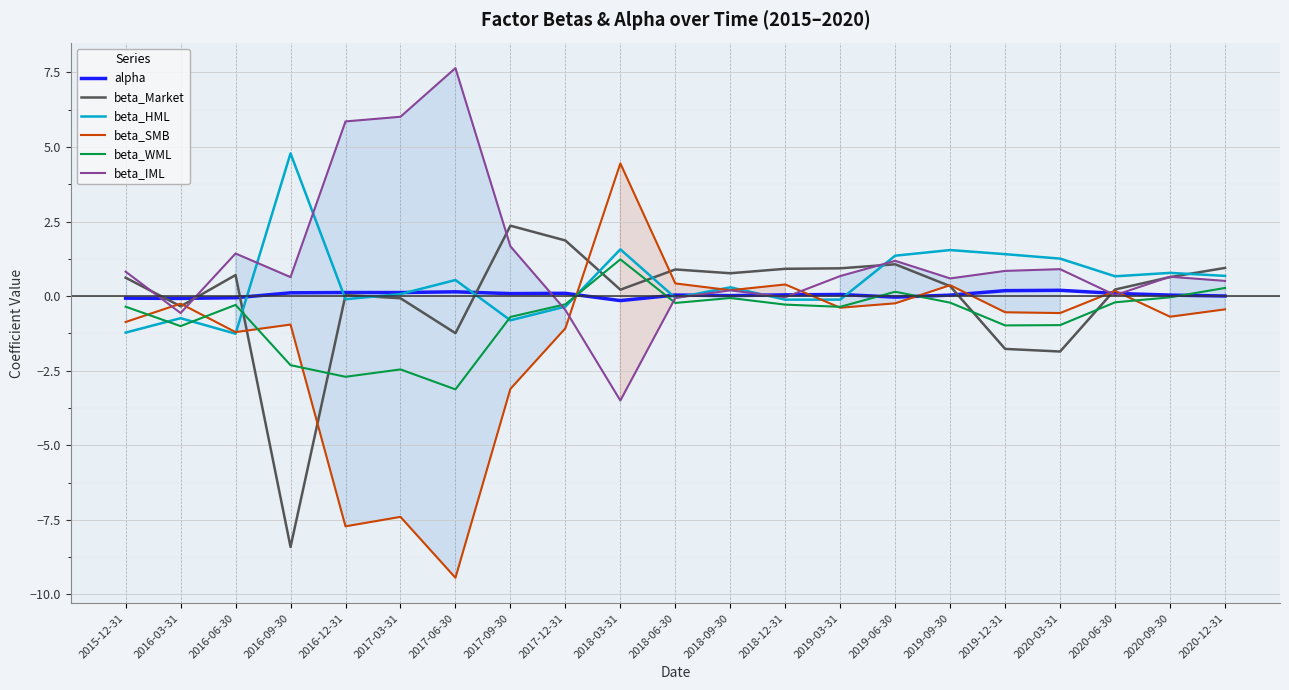

Is this an area chart (filled region under the line)?

No